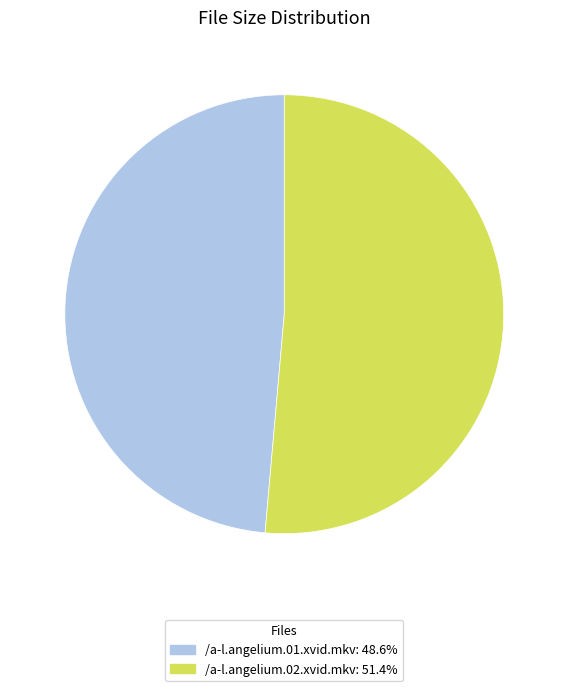

What is the ratio of the value at /a-l.angelium.01.xvid.mkv: 48.6% to the value at /a-l.angelium.02.xvid.mkv: 51.4%?

0.9